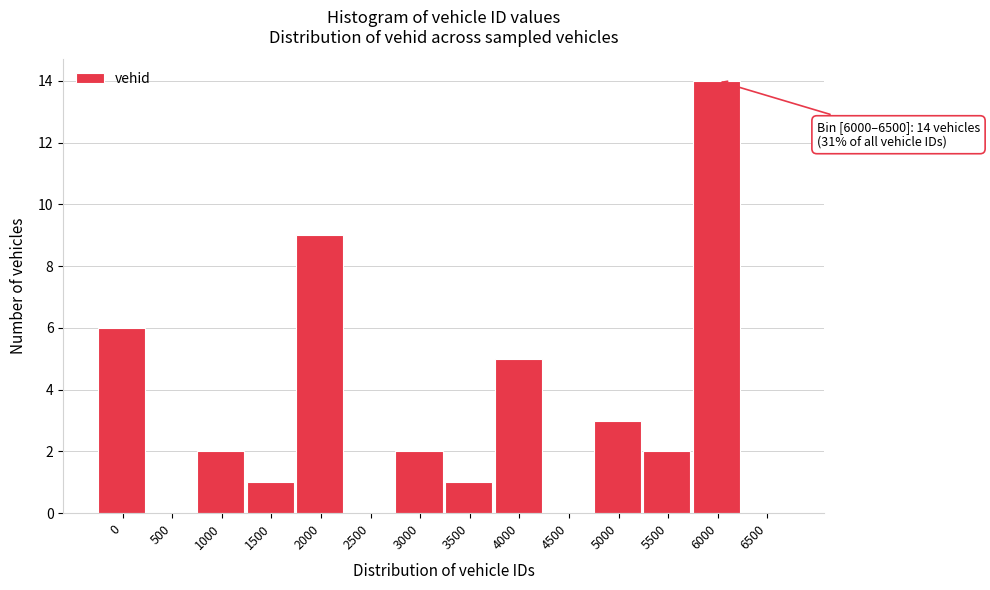

Reading right to left, list all the values displayed in this chart.

6500=0	6000=14	5500=2	5000=3	4500=0	4000=5	3500=1	3000=2	2500=0	2000=9	1500=1	1000=2	500=0	0=6